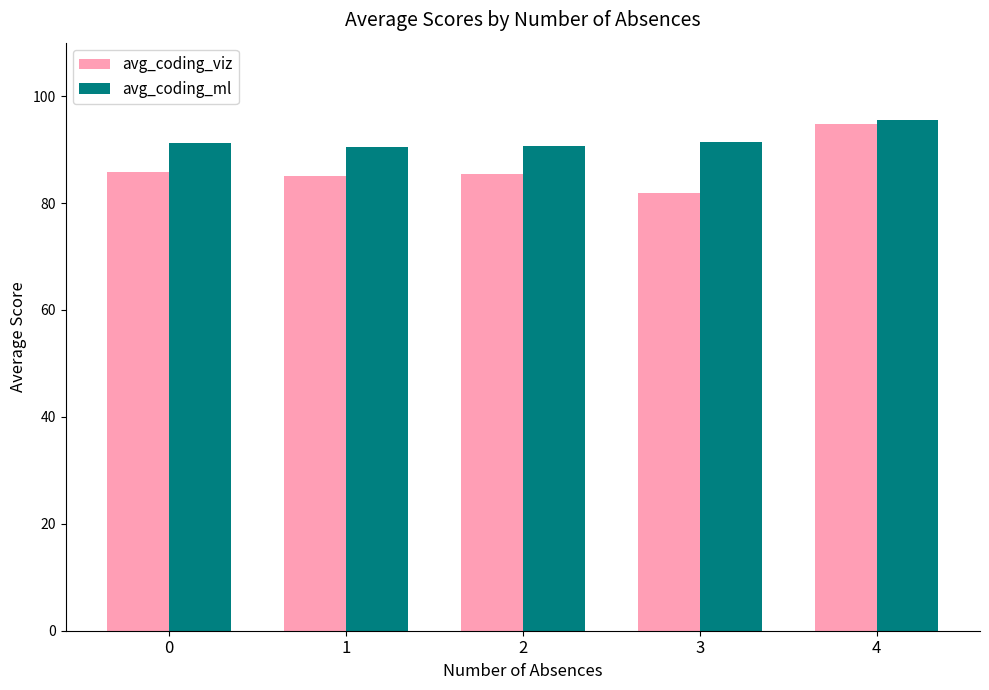

At 1, list the series in order from smallest to largest.

avg_coding_viz, avg_coding_ml